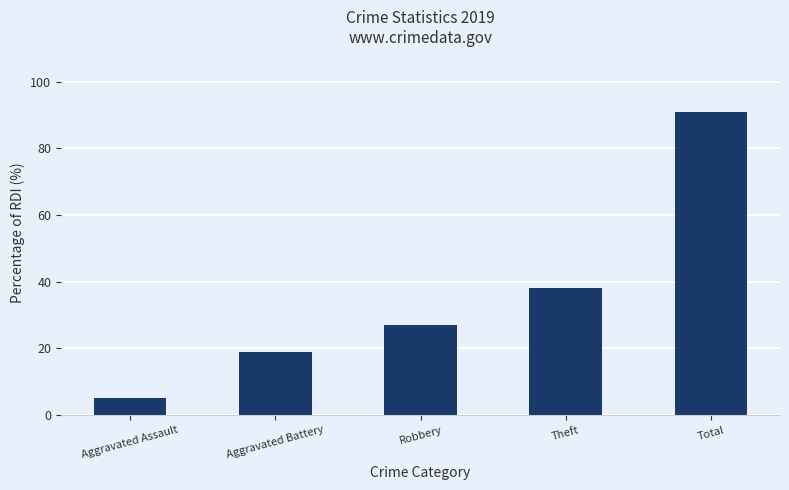

True or false: the data shows 38 at Theft.

True